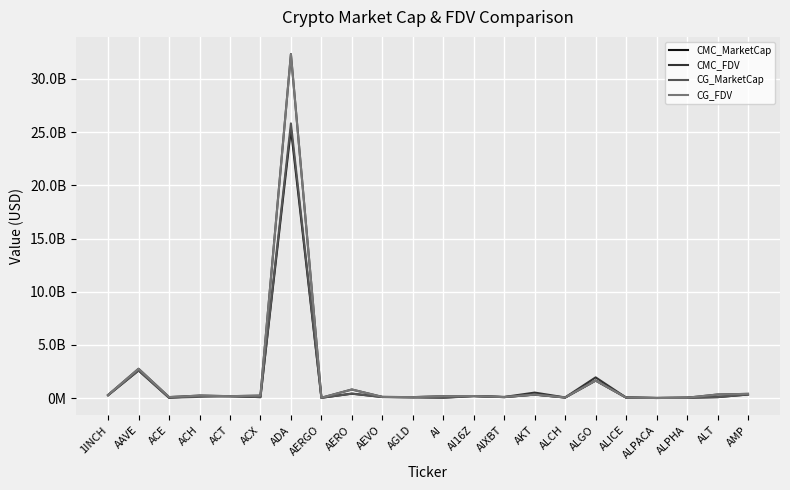

At which category does CMC_FDV reach its first local peak?

AAVE